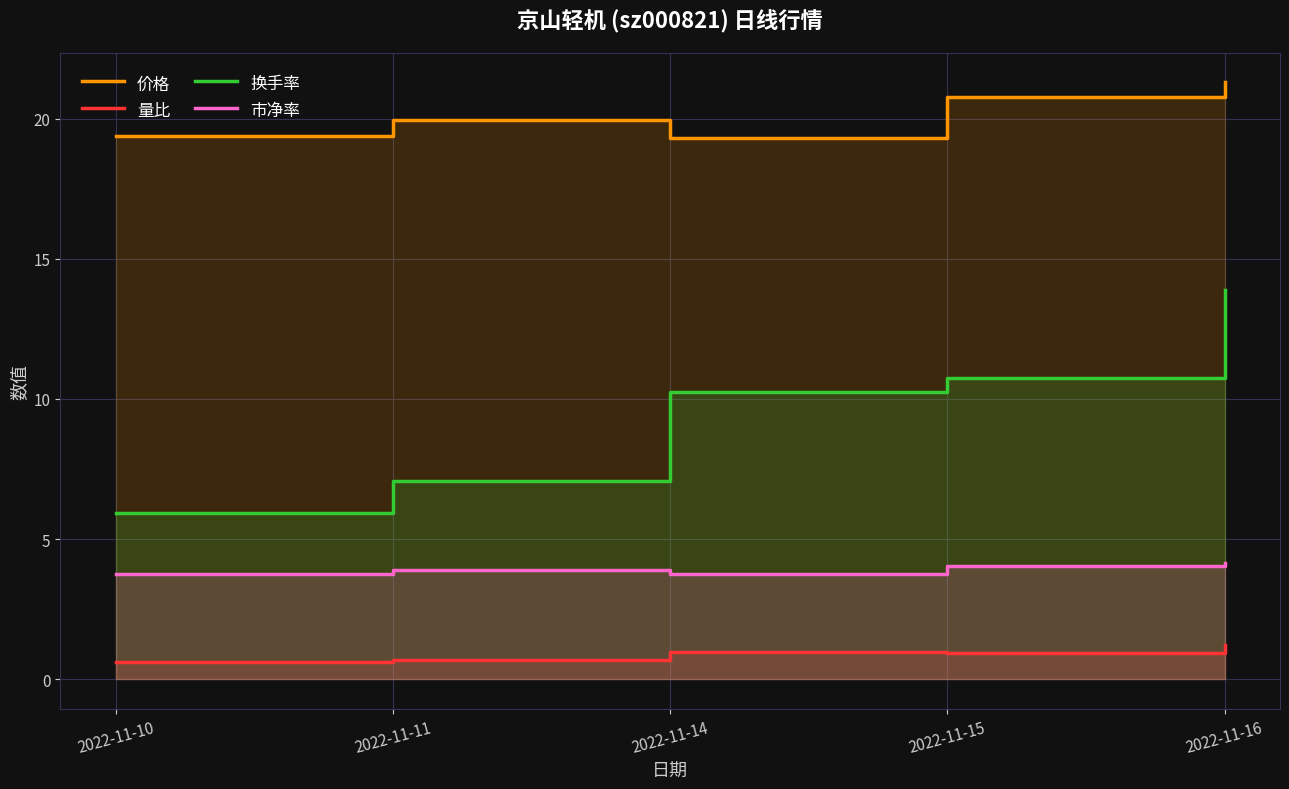

What is the difference between the maximum and second lowest values in the 量比 series?

0.5